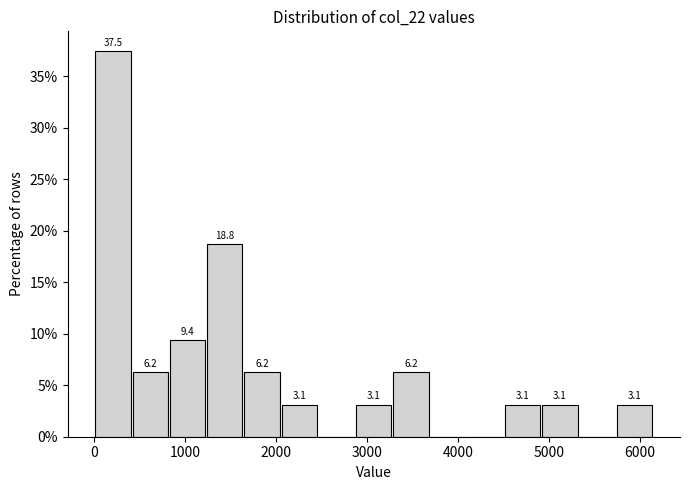

Over which range of the x-axis is the bar tallest?

0 to 400